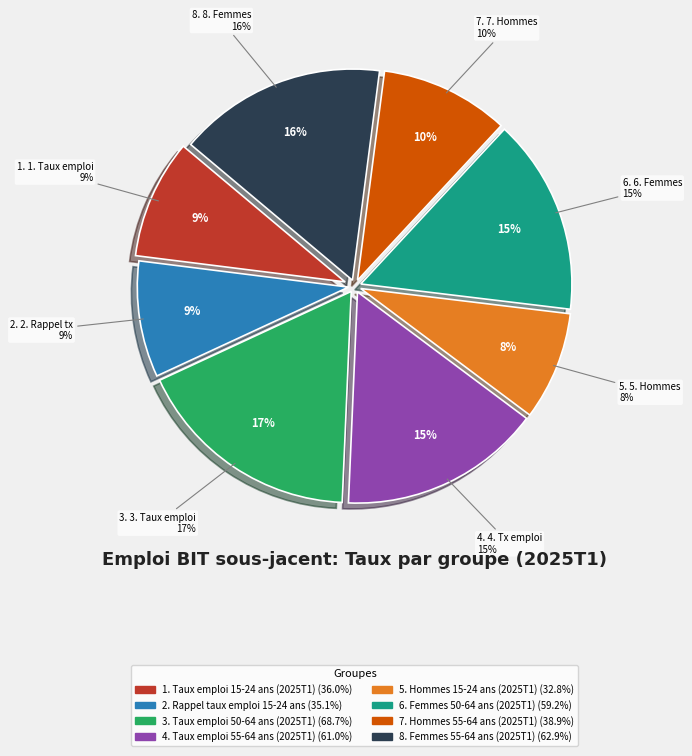

To the nearest percent, what percentage of the pie is Femmes 55-64 ans (2025T1)?

16%